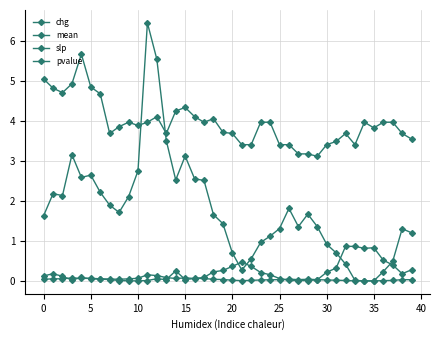

How many distinct data groups are displayed?

4